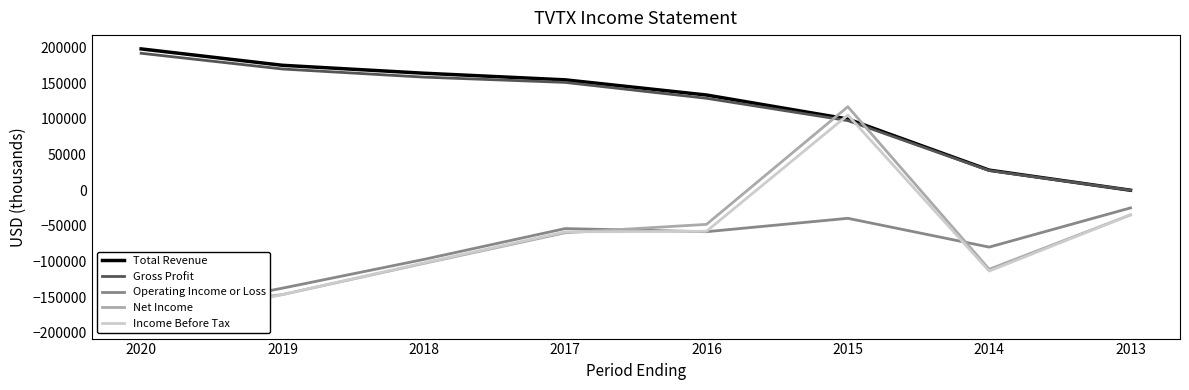

Which series changed the most between 2020 and 2014?

Total Revenue